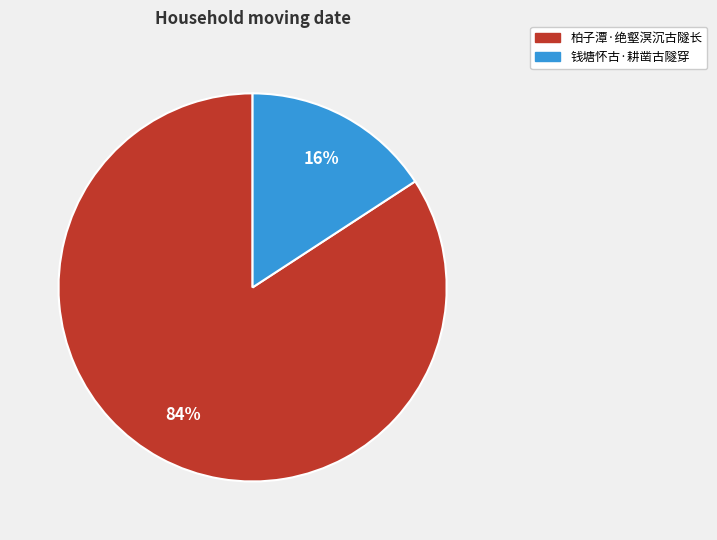

Does 钱塘怀古·耕凿古隧穿 represent more than half of the total?

No